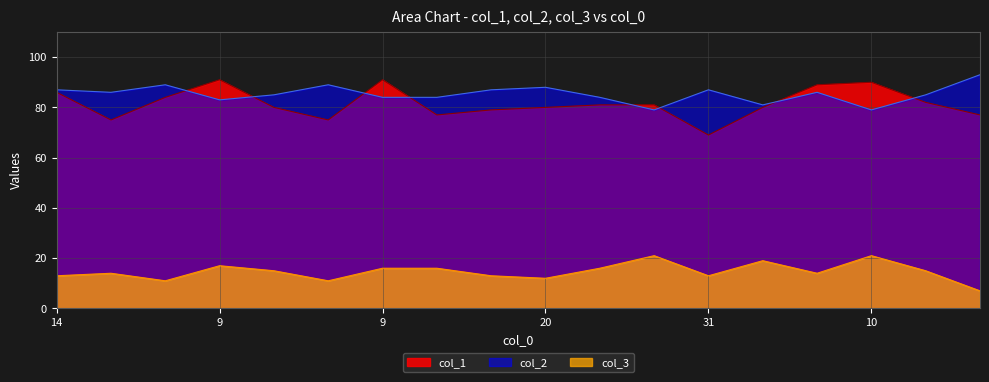

Does the chart display data point markers on the line(s)?

No